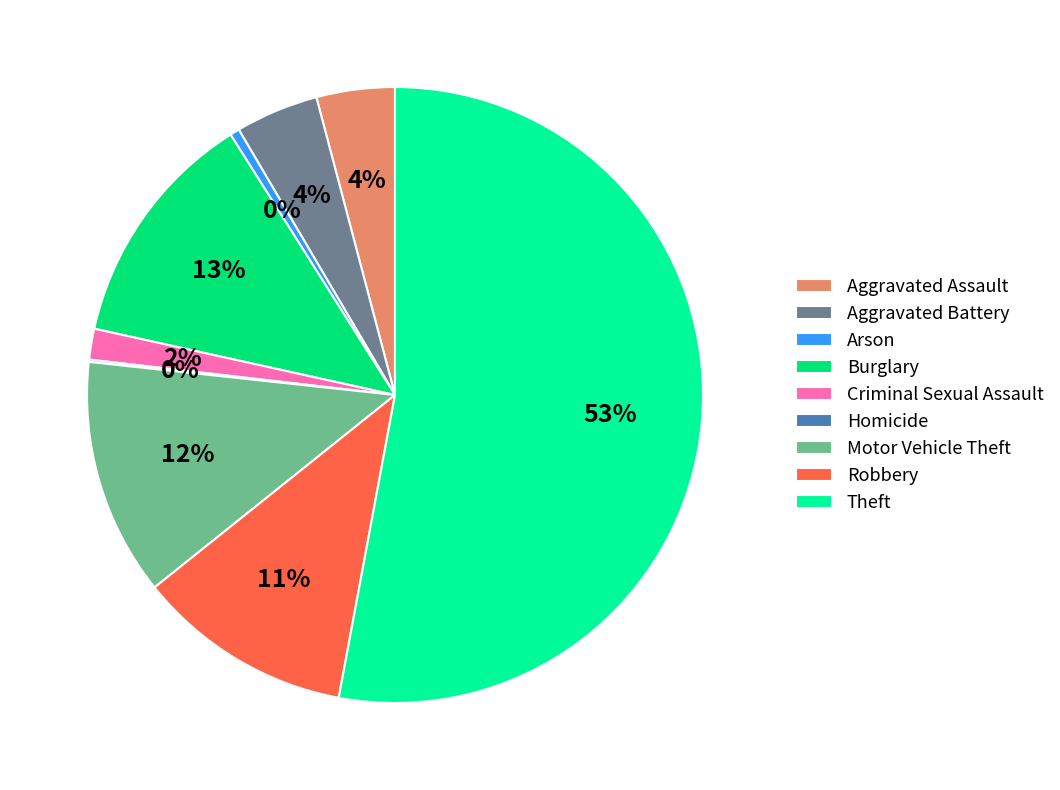

Between Arson and Criminal Sexual Assault, which is larger?

Criminal Sexual Assault